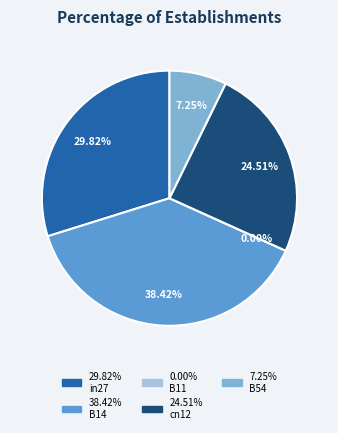

What percentage do in27 and B54 together represent?

37.1%